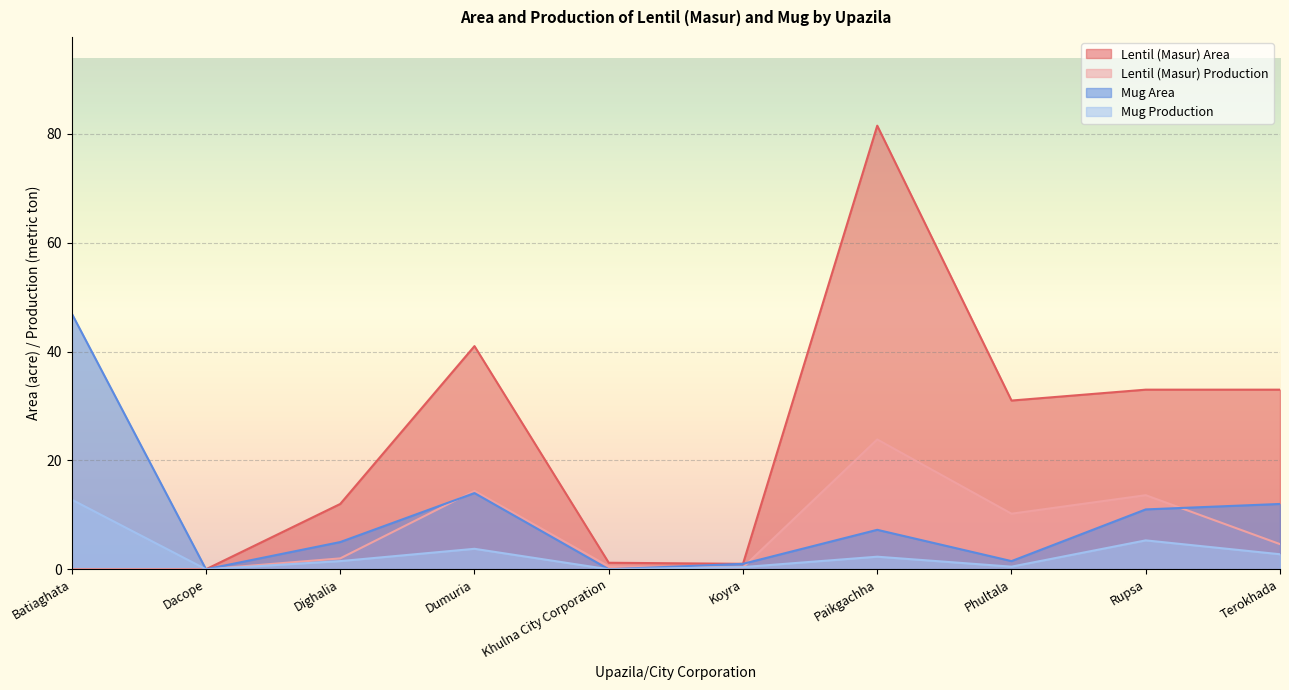

How many positive values does the Lentil (Masur) Area series have?

8